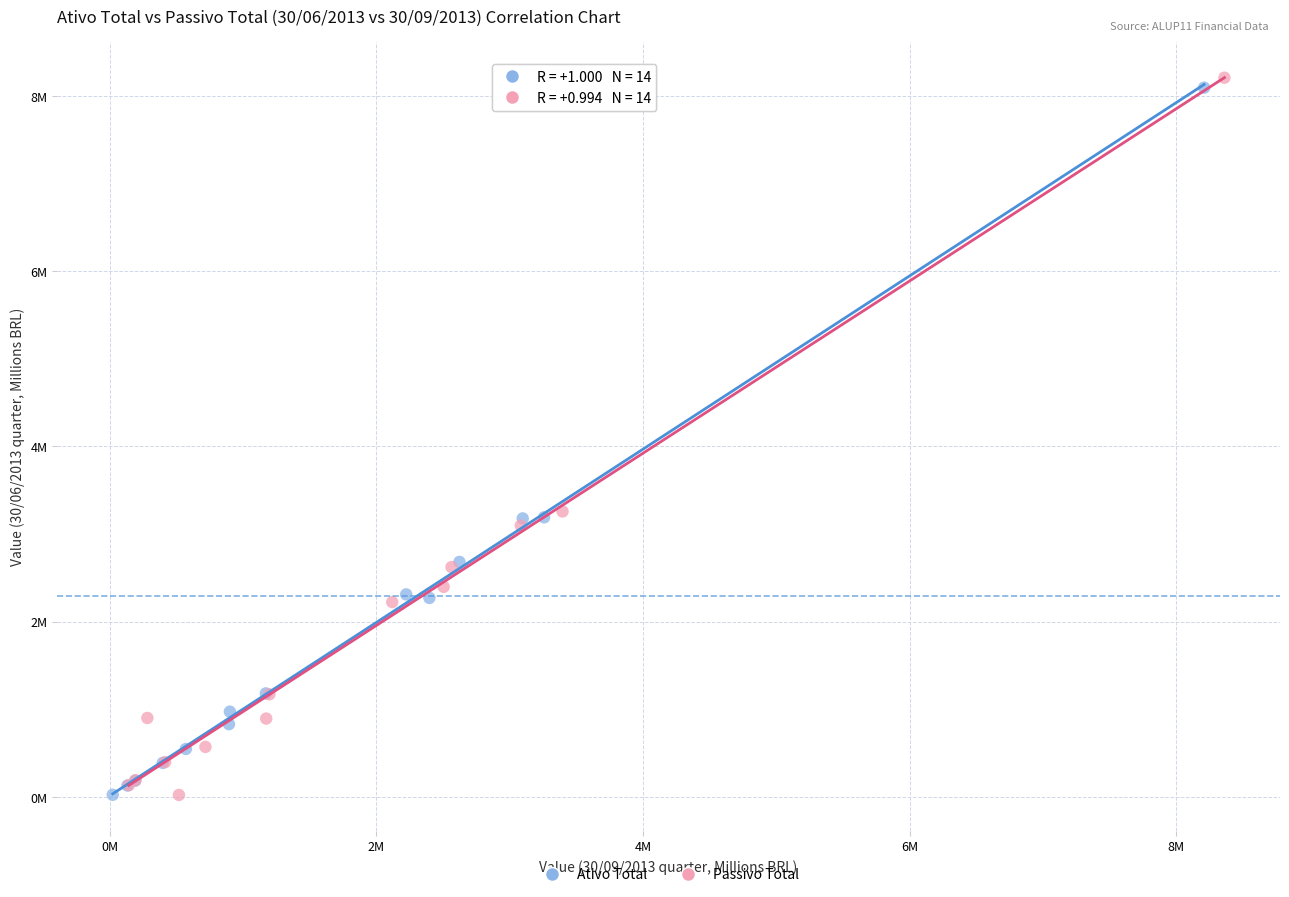

What are all the series names shown in the legend?

Ativo Total, Passivo Total